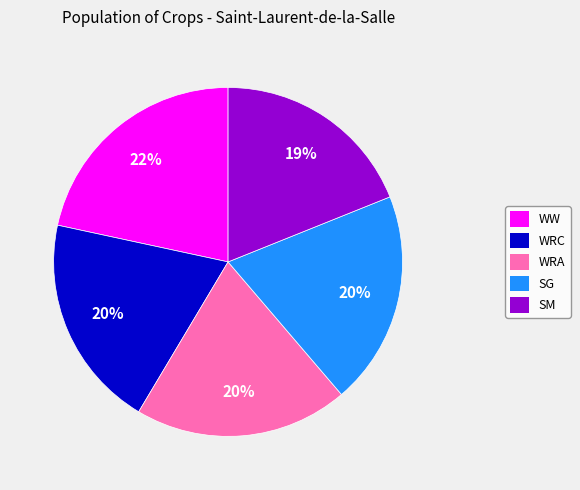

To the nearest percent, what is the average slice percentage?

20%